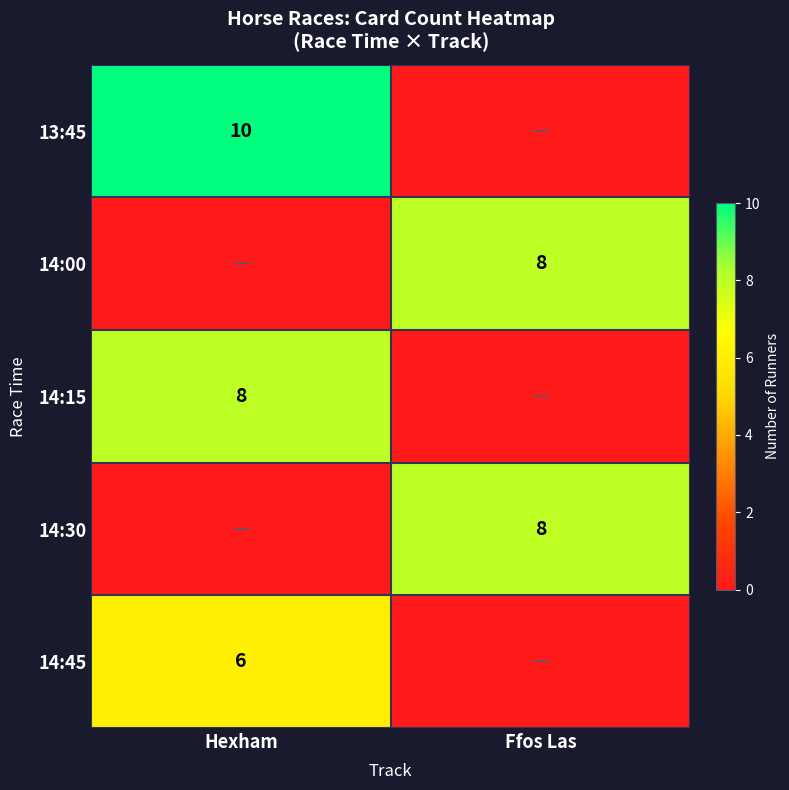

Count the number of data series in this chart.

5